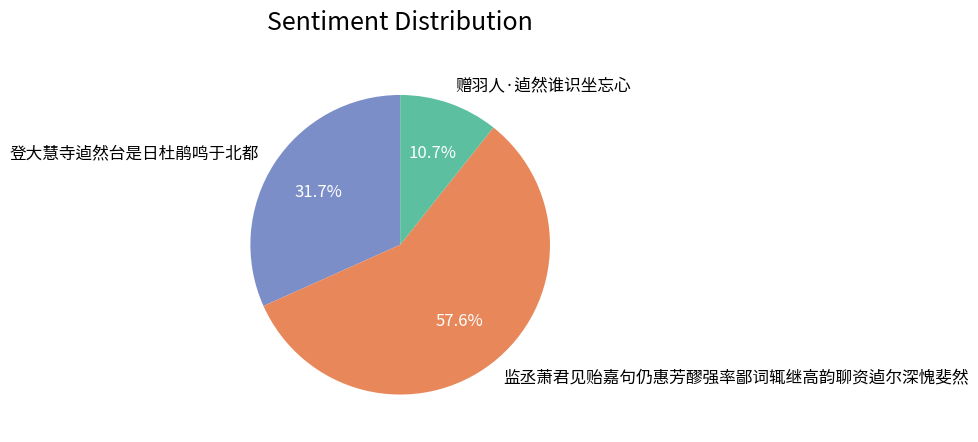

Between 赠羽人·逌然谁识坐忘心 and 登大慧寺逌然台是日杜鹃鸣于北都, which is larger?

登大慧寺逌然台是日杜鹃鸣于北都